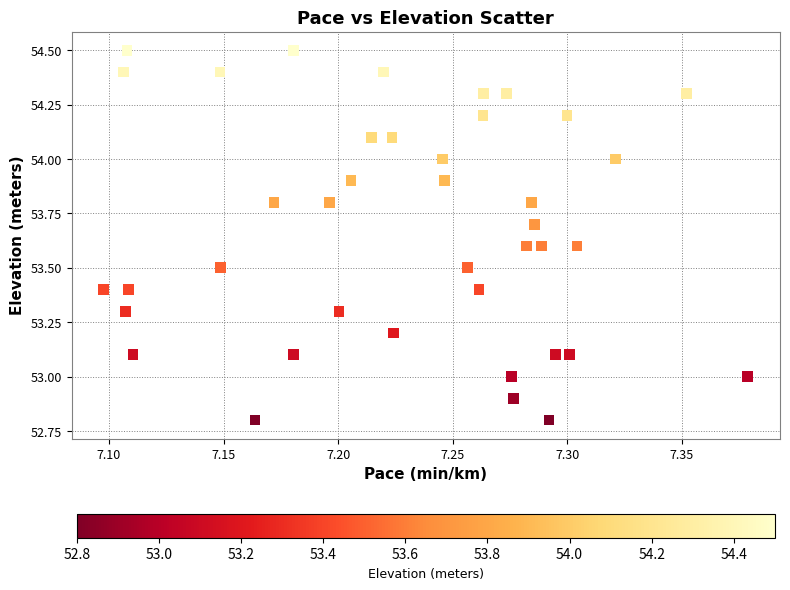

What is the range of Y values (max minus min)?

1.7